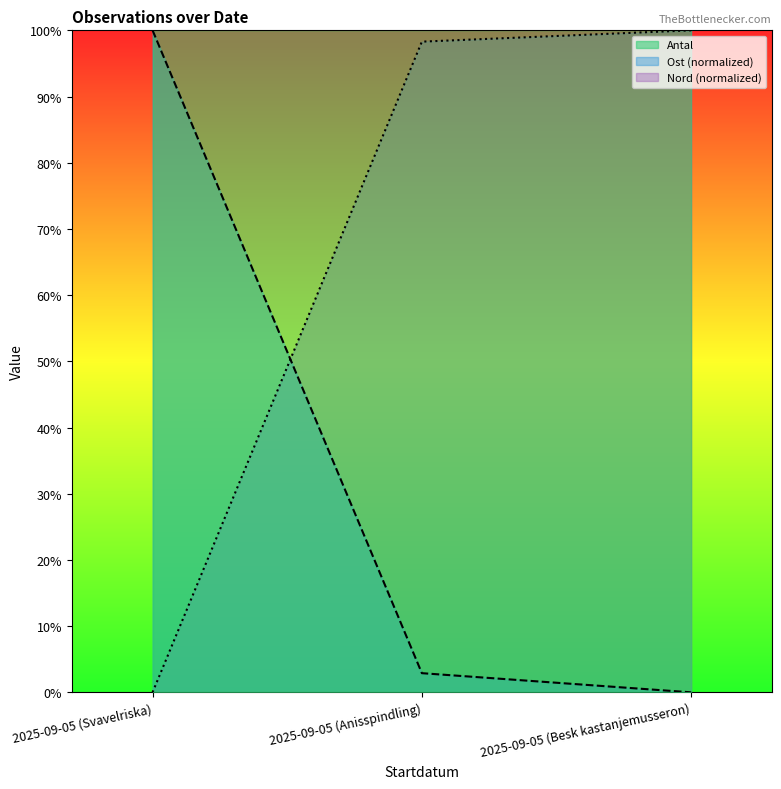

How many distinct data groups are displayed?

3